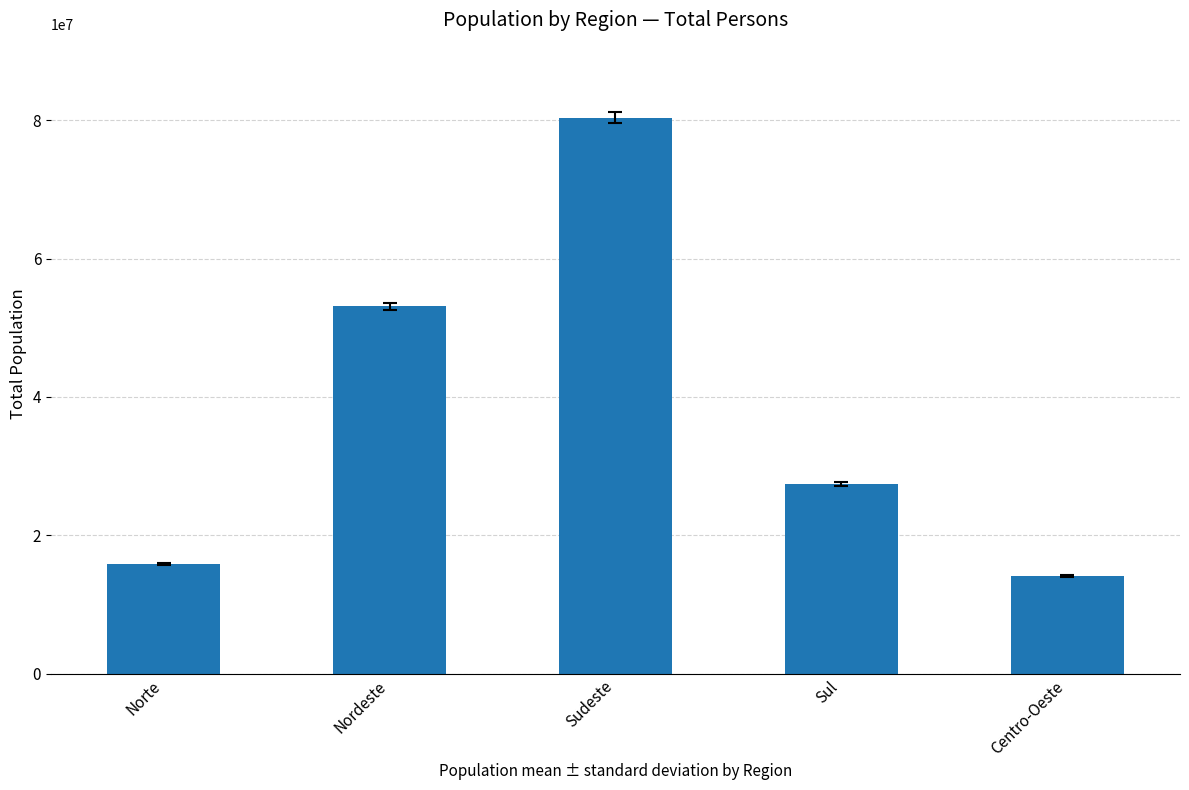

The value at Norte is 15864454. True or false?

True